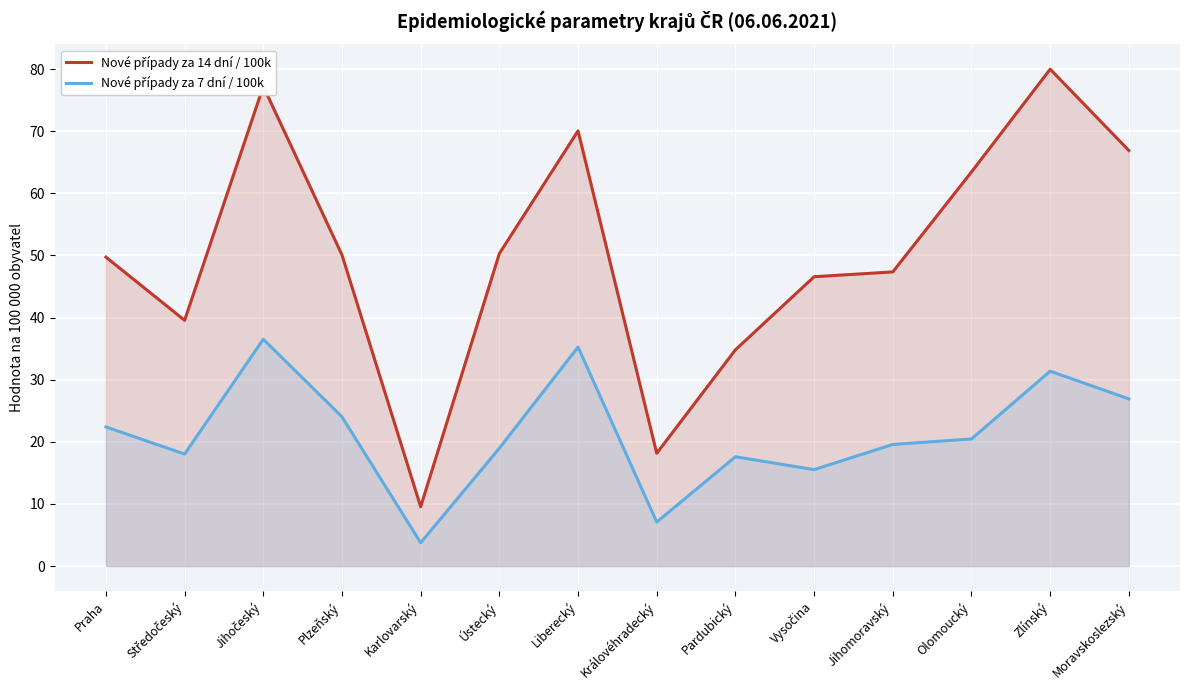

True or false: Nové případy za 7 dní / 100k and Nové případy za 14 dní / 100k cross at least once.

False